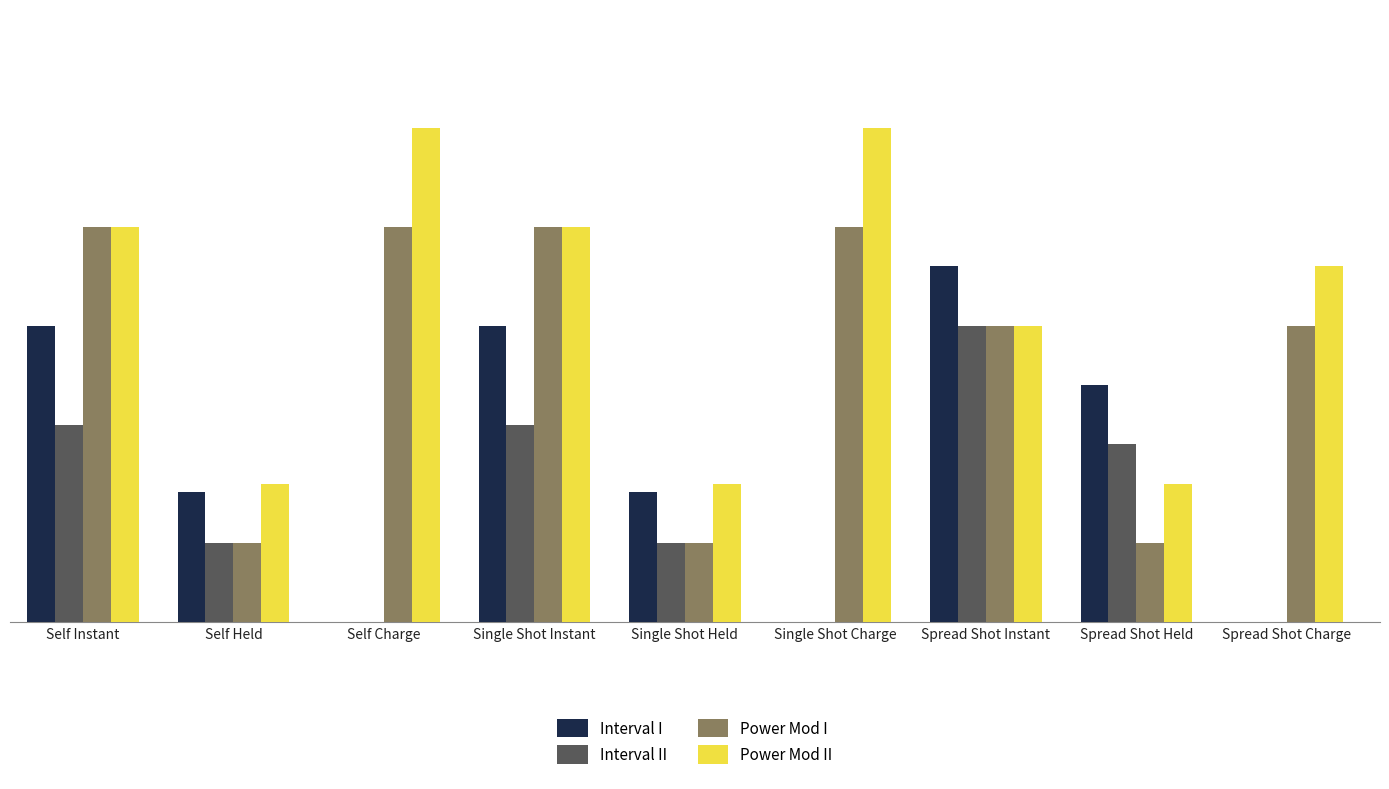

How many data points in Interval I are above 0?

6